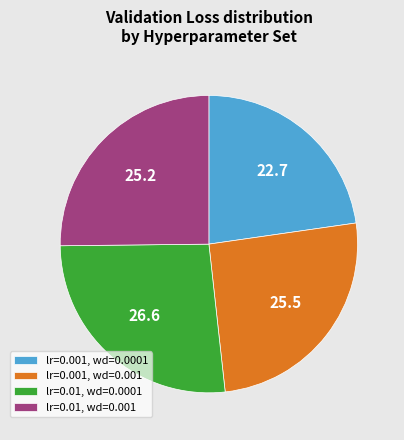

Rank the categories by value from lowest to highest.

lr=0.001, wd=0.0001, lr=0.01, wd=0.001, lr=0.001, wd=0.001, lr=0.01, wd=0.0001